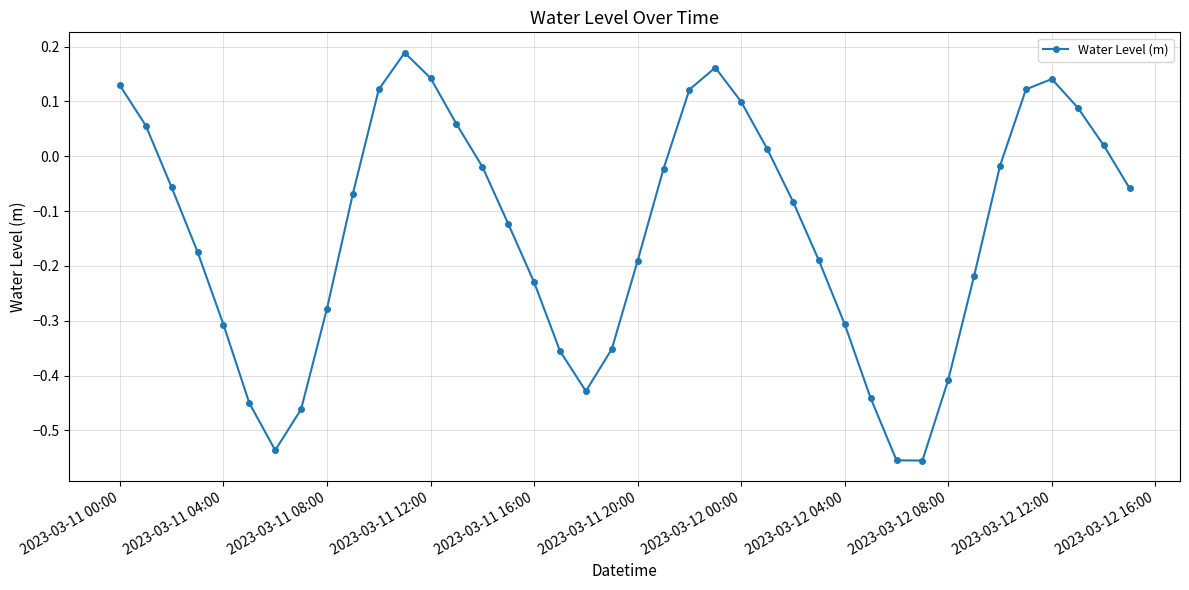

What is the difference between the second highest and second lowest values?

0.7